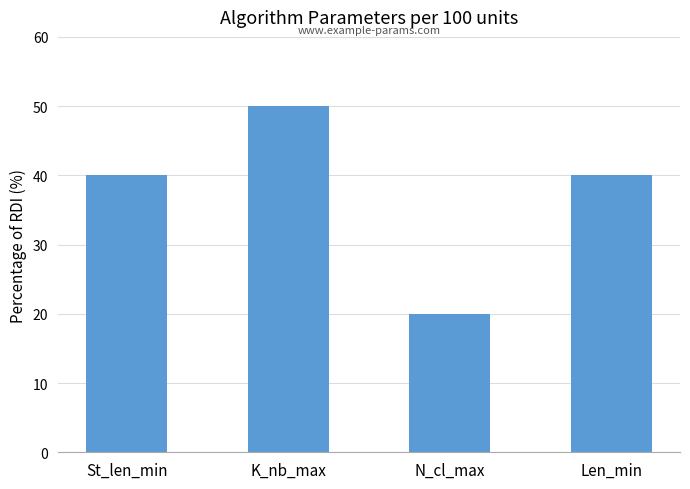

What is the difference between the maximum and second lowest values?

10